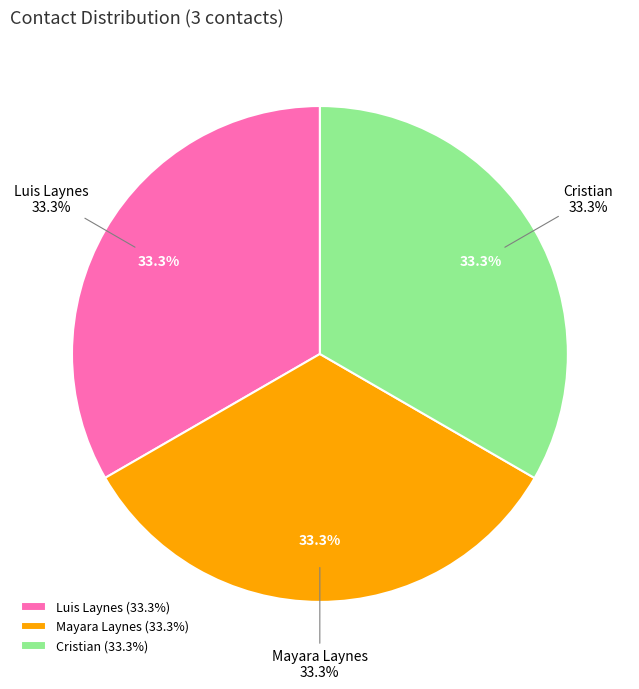

To the nearest percent, what portion does Mayara Laynes represent?

33%